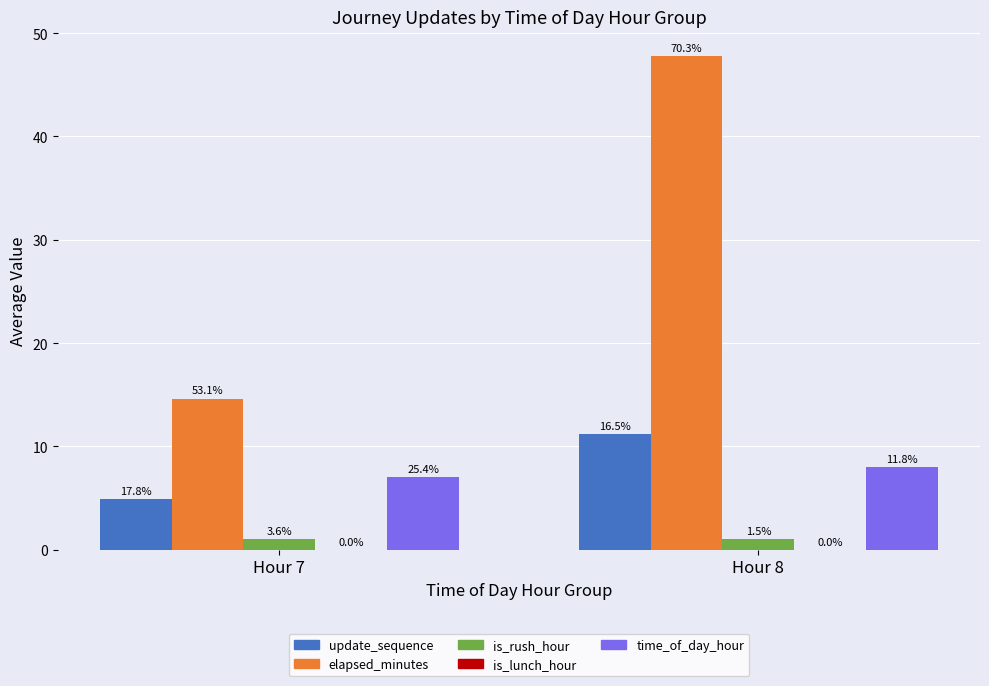

Are the bars grouped side by side (vs. stacked)?

Yes